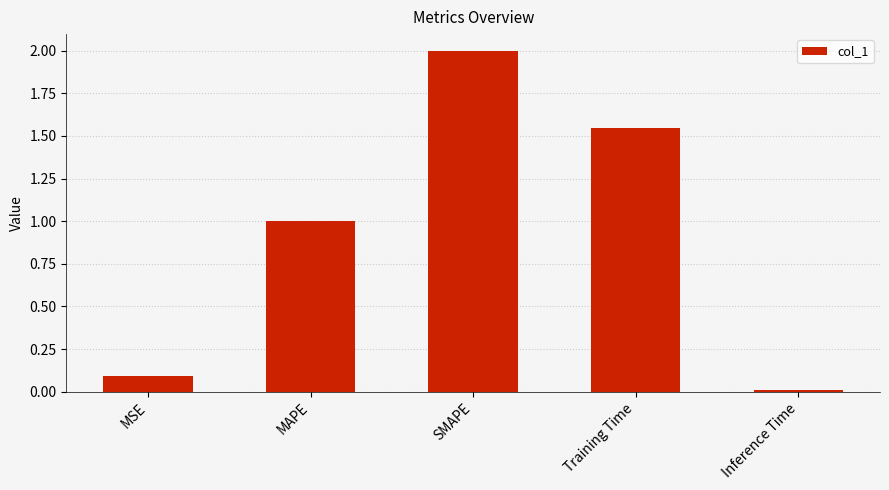

Rank the categories by value from lowest to highest.

Inference Time, MSE, MAPE, Training Time, SMAPE